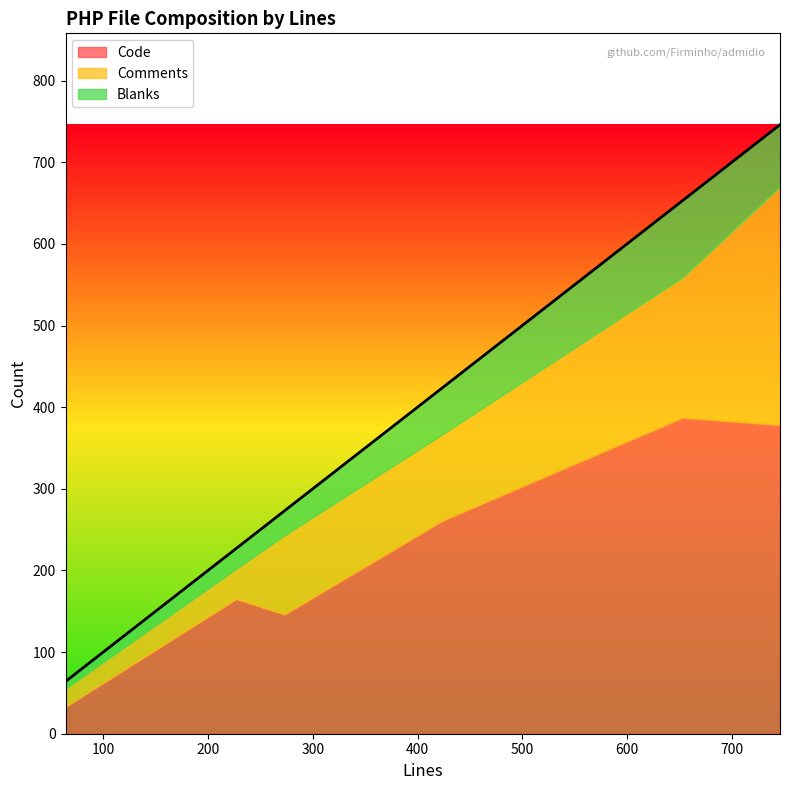

What is the highest value of the Code series?

387